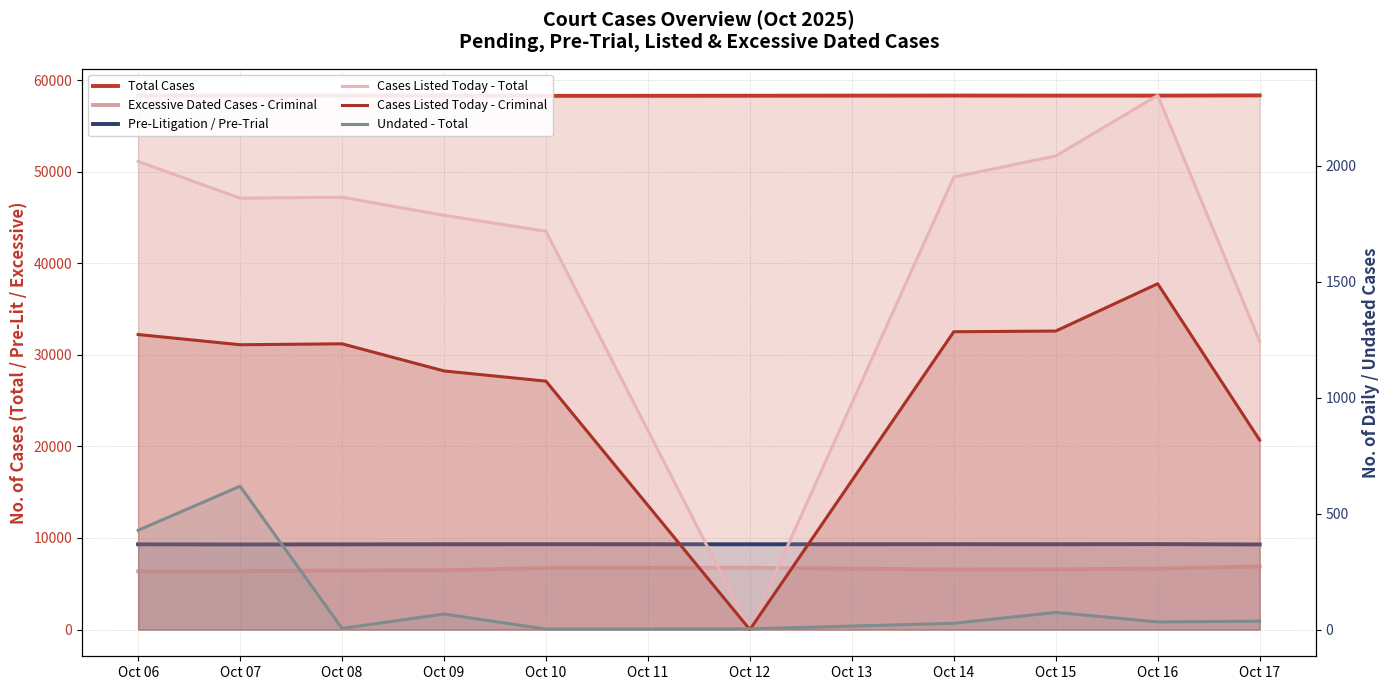

What is the average value of the Total Cases series?

58307